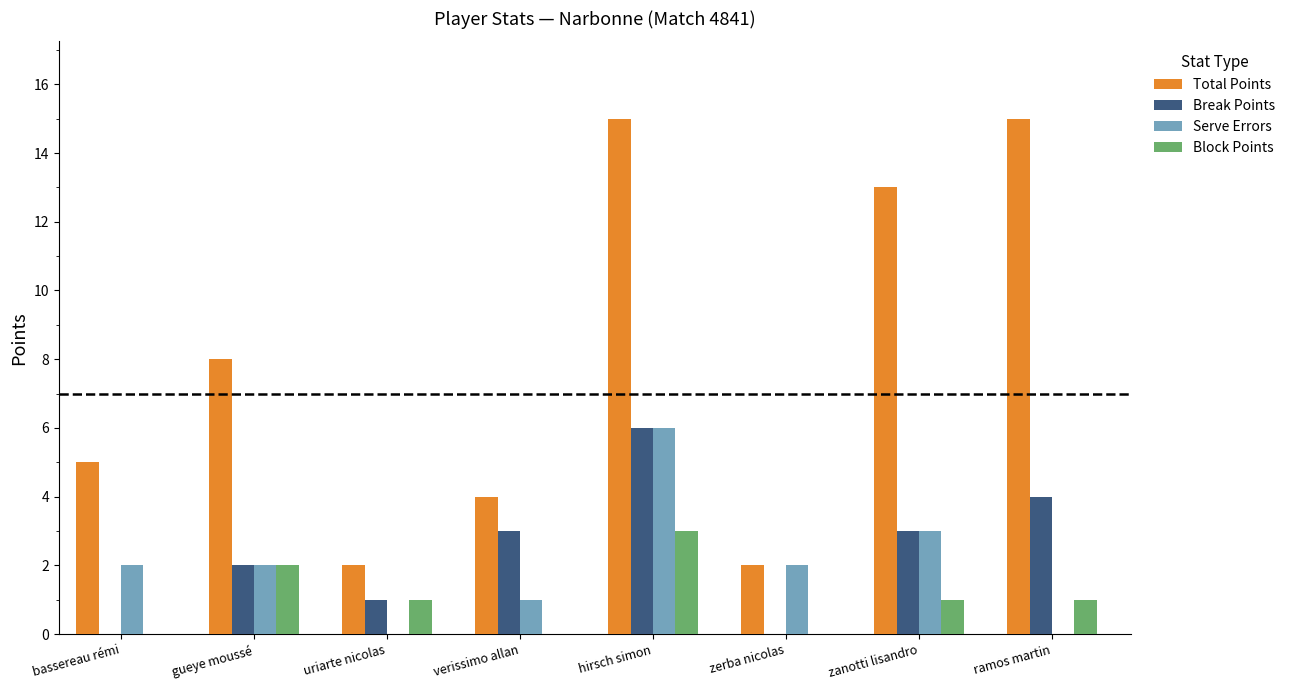

What is the greatest value displayed?

15